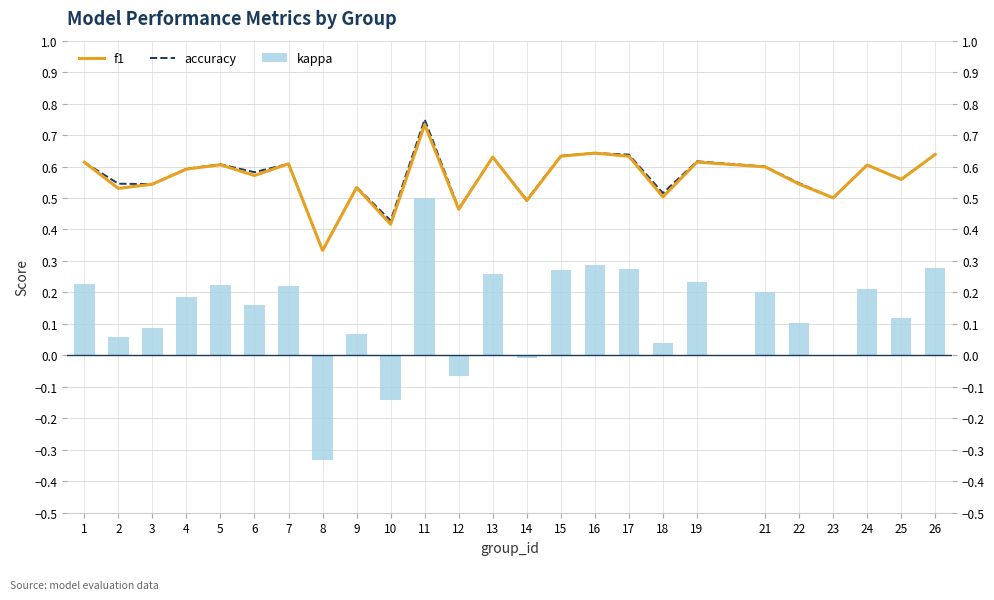

What is the average value of the f1 series?

0.6